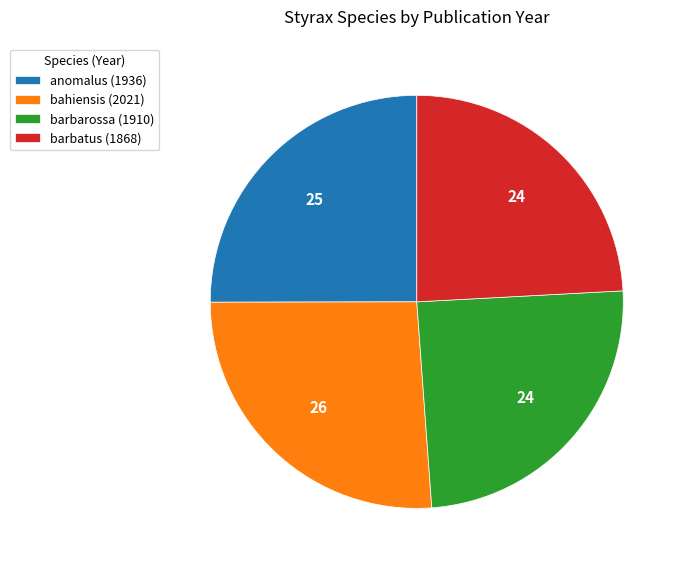

The barbarossa slice represents 15% of the pie. True or false?

False